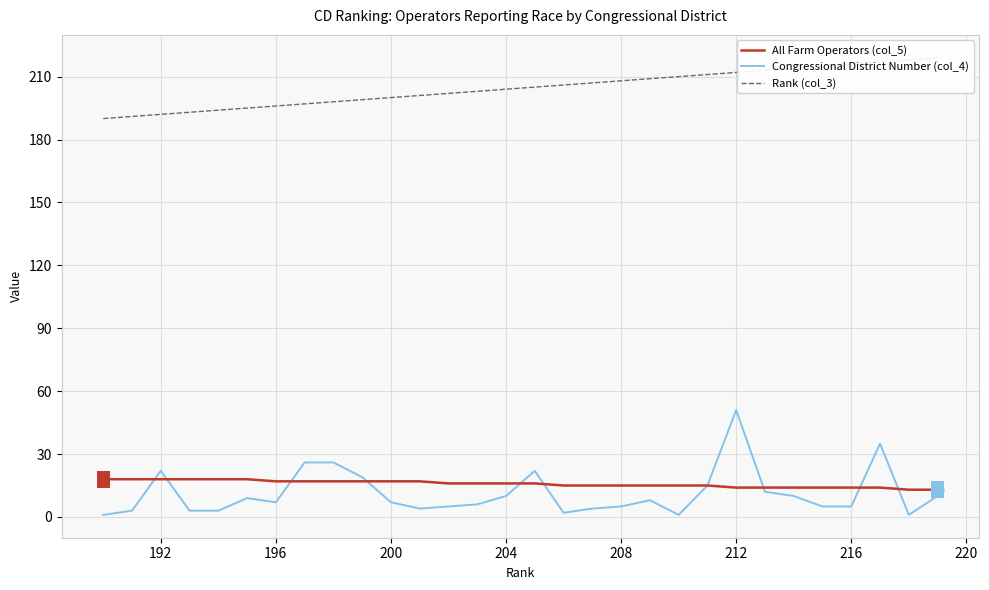

Which series reaches the minimum Y coordinate?

Congressional District Number (col_4)